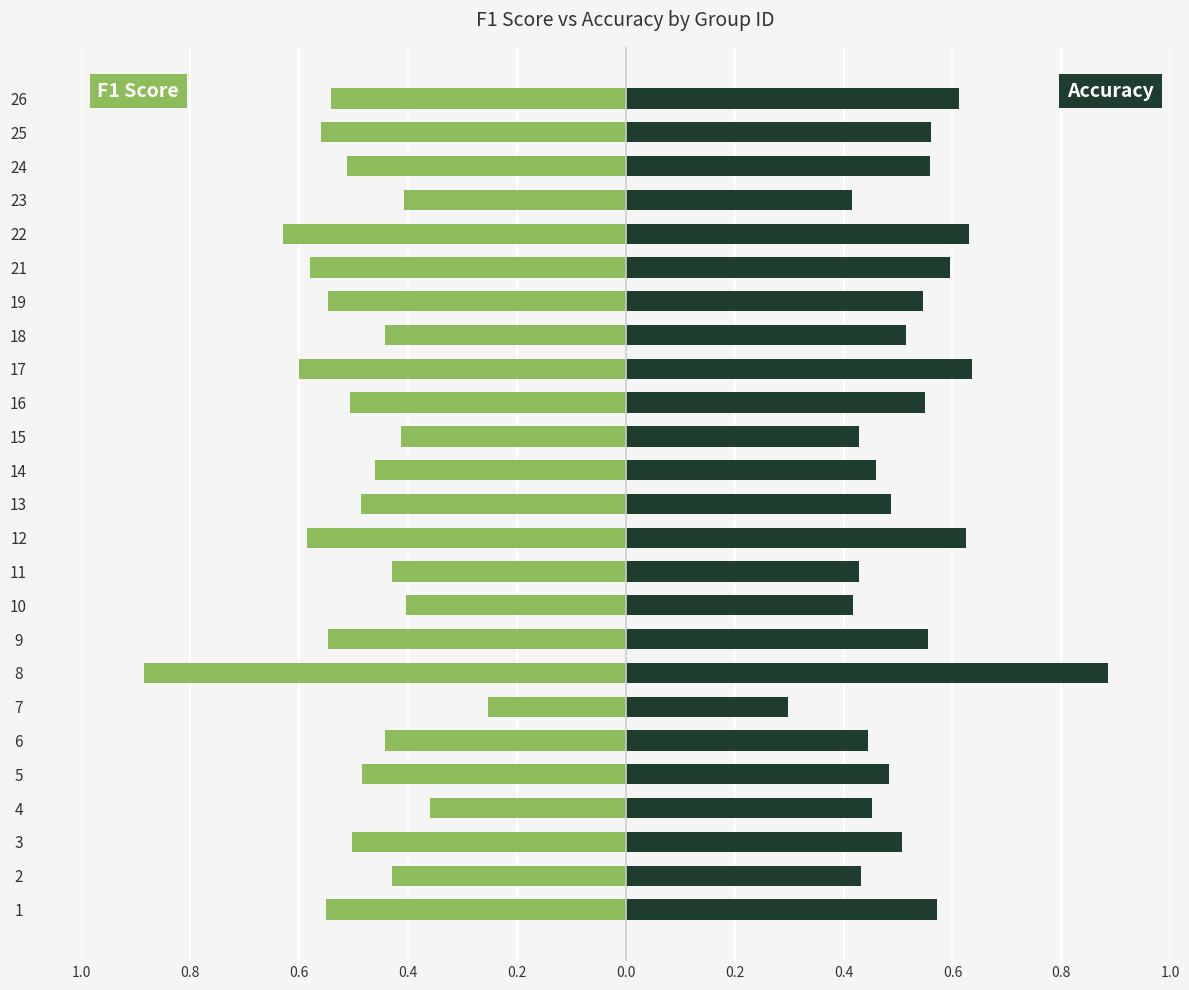

Reading left to right, transcribe all the data shown in this chart.

f1: -0.6	-0.4	-0.5	-0.4	-0.5	-0.4	-0.3	-0.9	-0.5	-0.4	-0.4	-0.6	-0.5	-0.5	-0.4	-0.5	-0.6	-0.4	-0.5	-0.6	-0.6	-0.4	-0.5	-0.6	-0.5
accuracy: 0.6	0.4	0.5	0.5	0.5	0.4	0.3	0.9	0.6	0.4	0.4	0.6	0.5	0.5	0.4	0.6	0.6	0.5	0.5	0.6	0.6	0.4	0.6	0.6	0.6